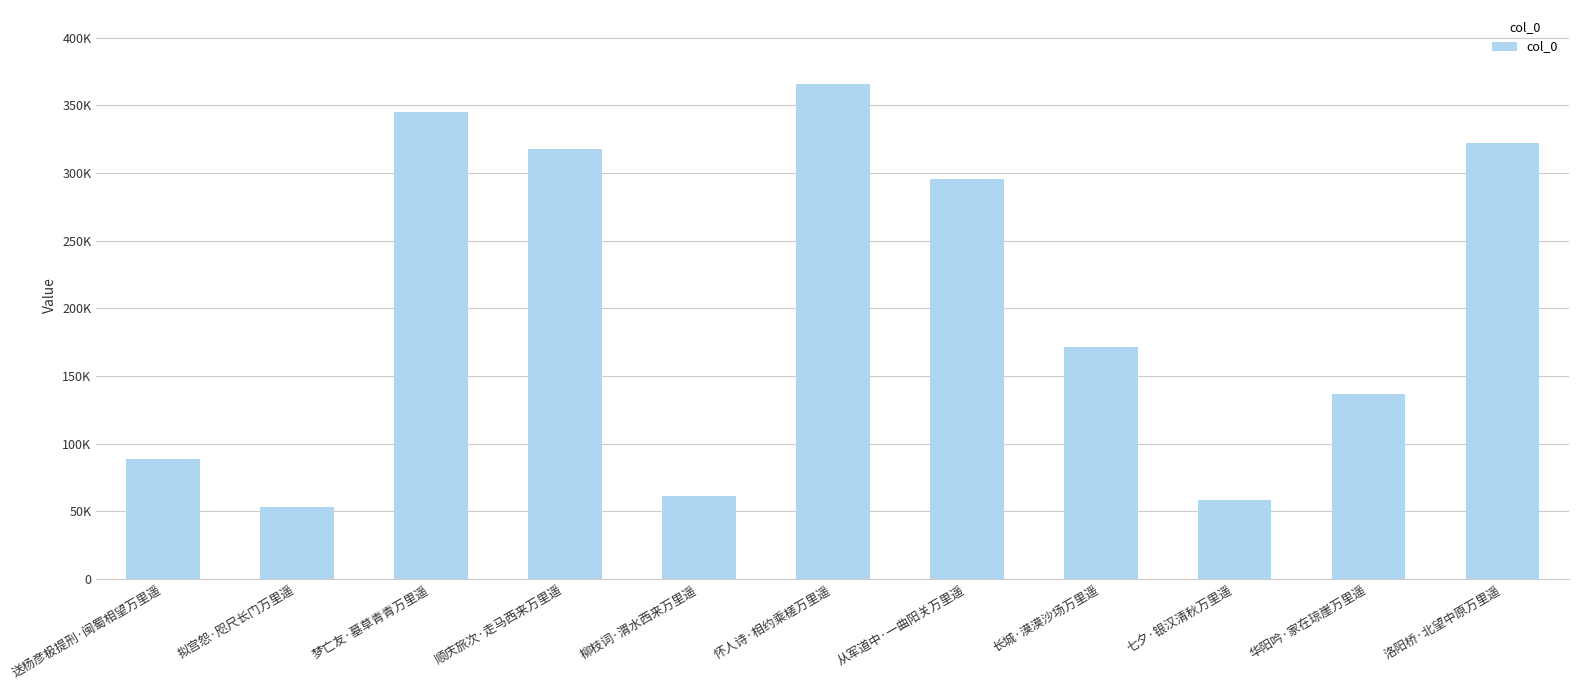

What is the label of the 1st bar from the left?

送杨彦极提刑·闽蜀相望万里遥